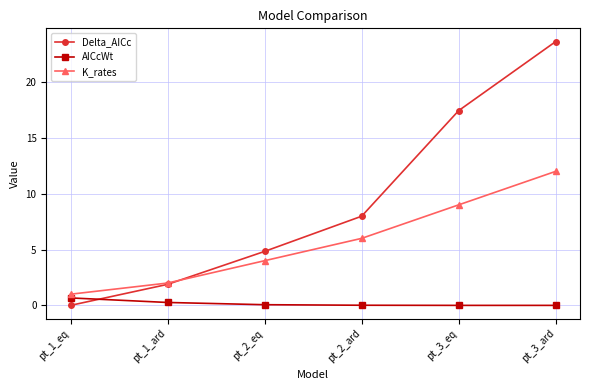

What is the highest value of the K_rates series?

12.0